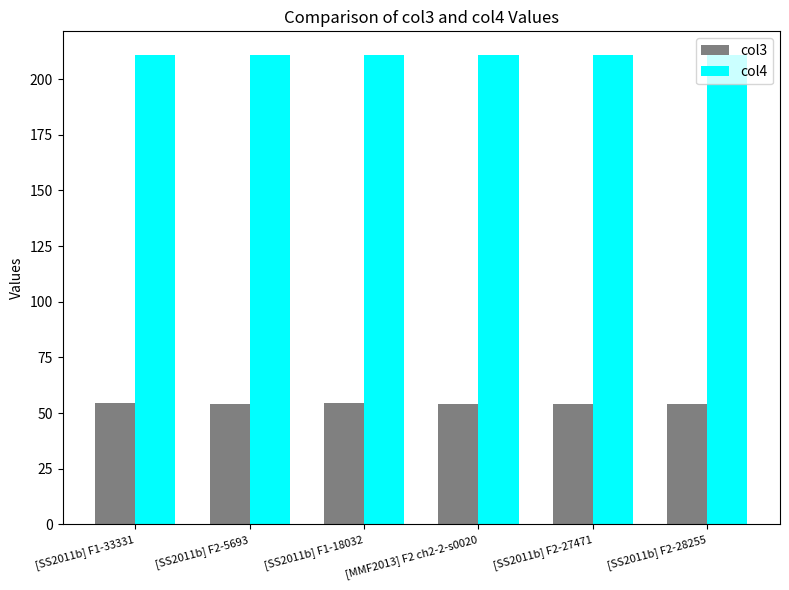

What value does the col4 series have at [SS2011b] F1-18032?

210.8